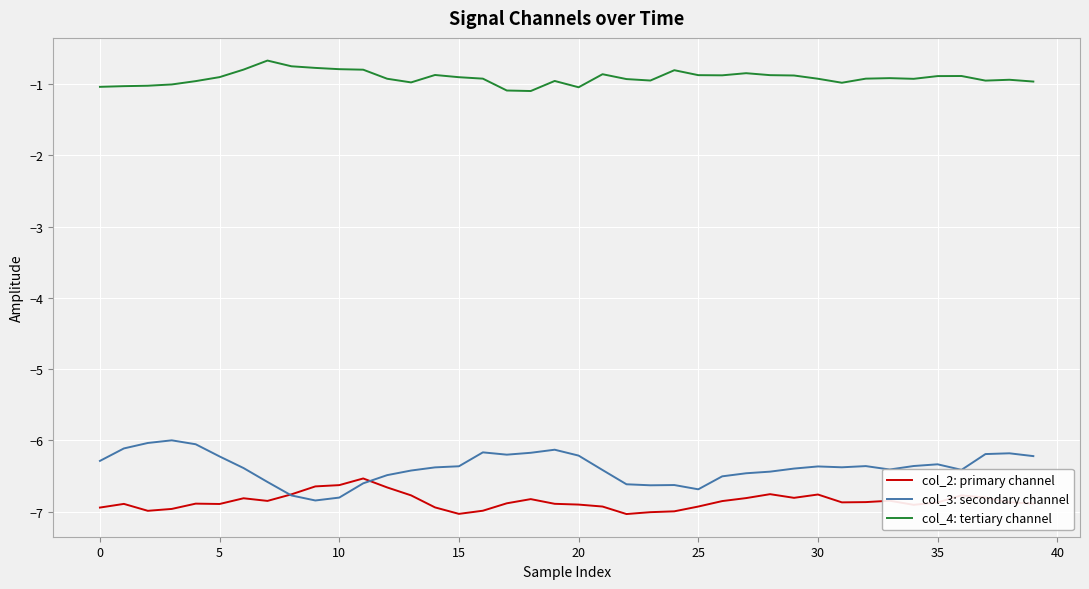

List the series in order of their peak value, highest first.

col_4: tertiary channel, col_3: secondary channel, col_2: primary channel